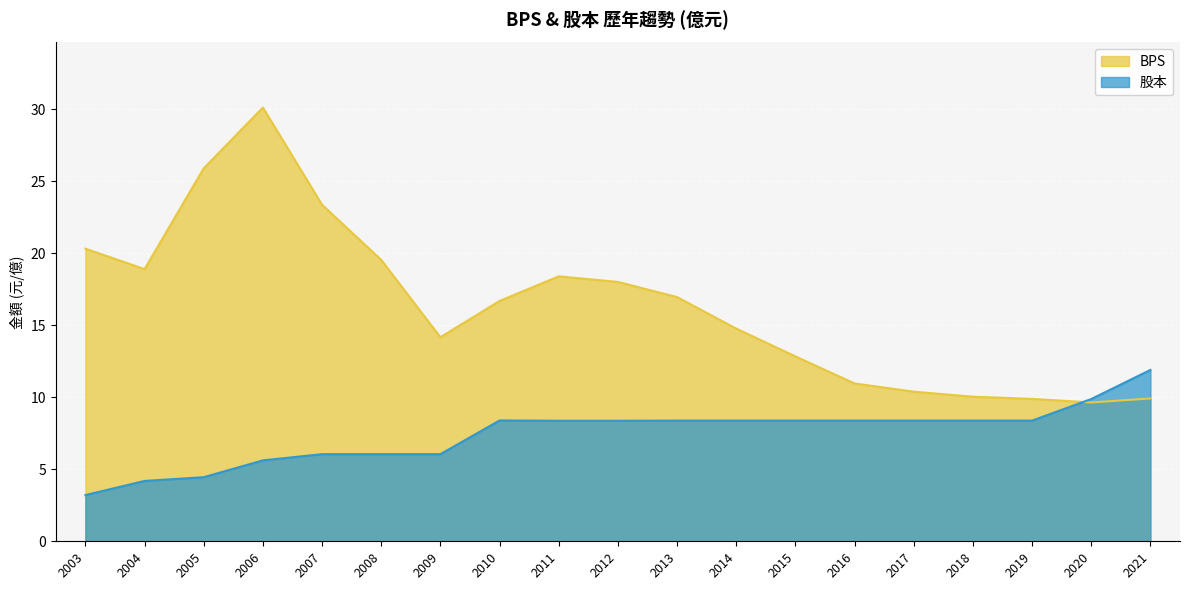

Which series has the largest range (max minus min)?

BPS